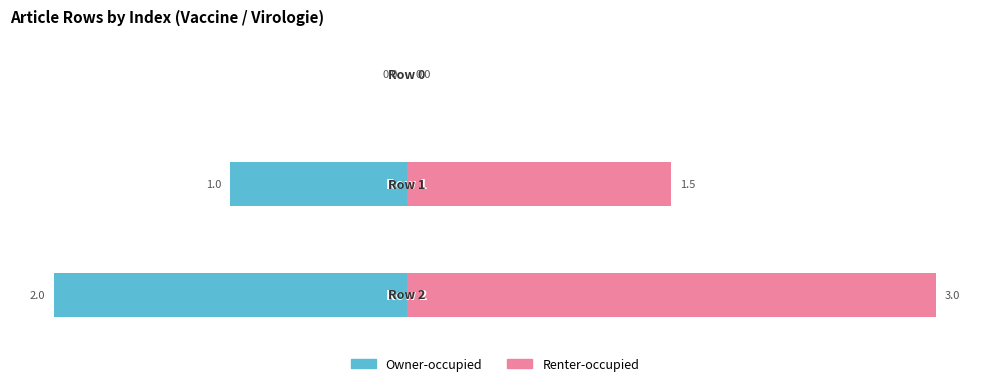

What is the value of the Owner-occupied bar at the 3rd from the left?

-2.0